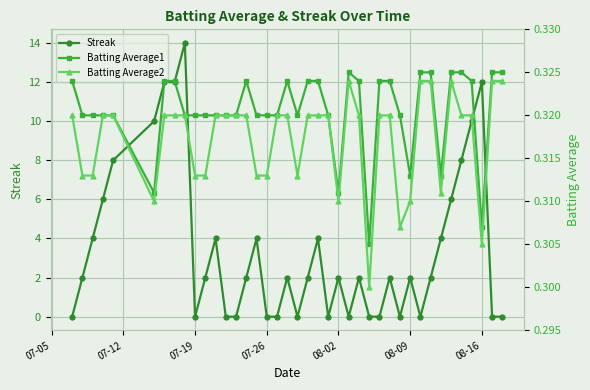

What is the maximum value for Streak?

14